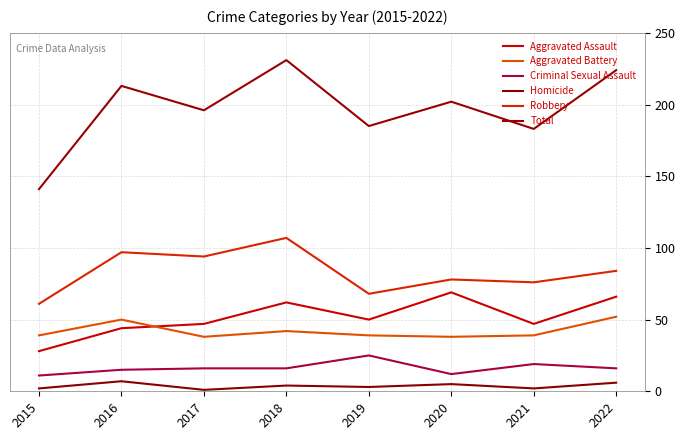

True or false: Aggravated Assault and Robbery intersect in this chart.

False